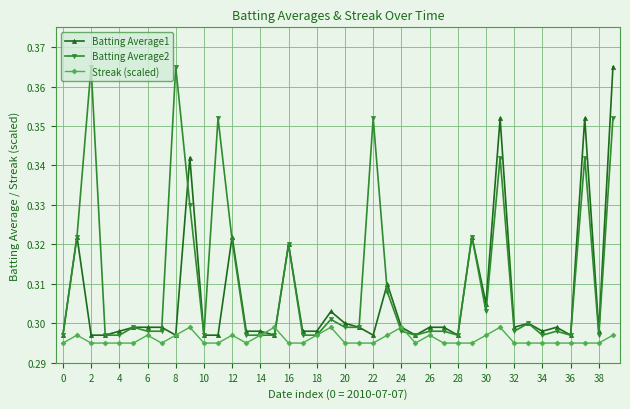

Count the Batting Average1 values in the range 0 to 1.

40